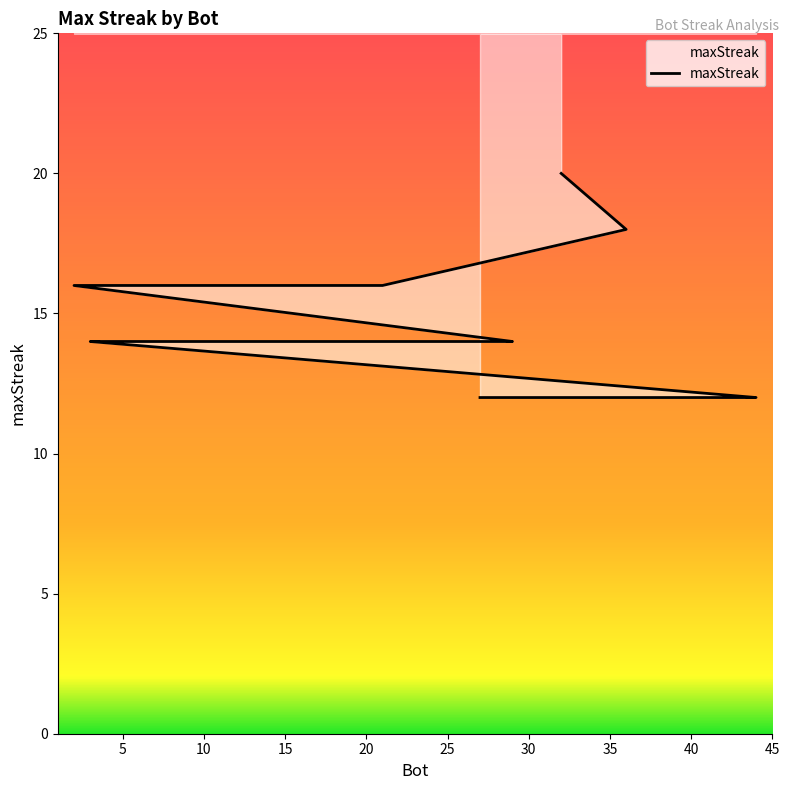

Which category has the highest value across all series?

32